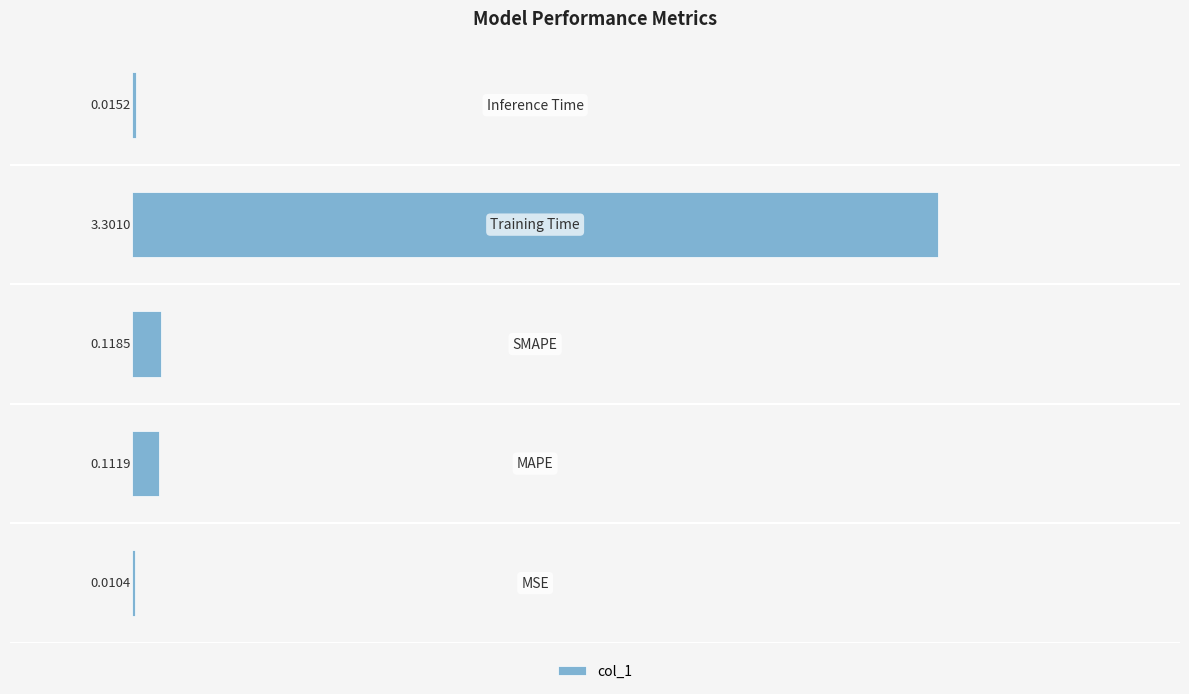

Are the bars horizontal?

Yes